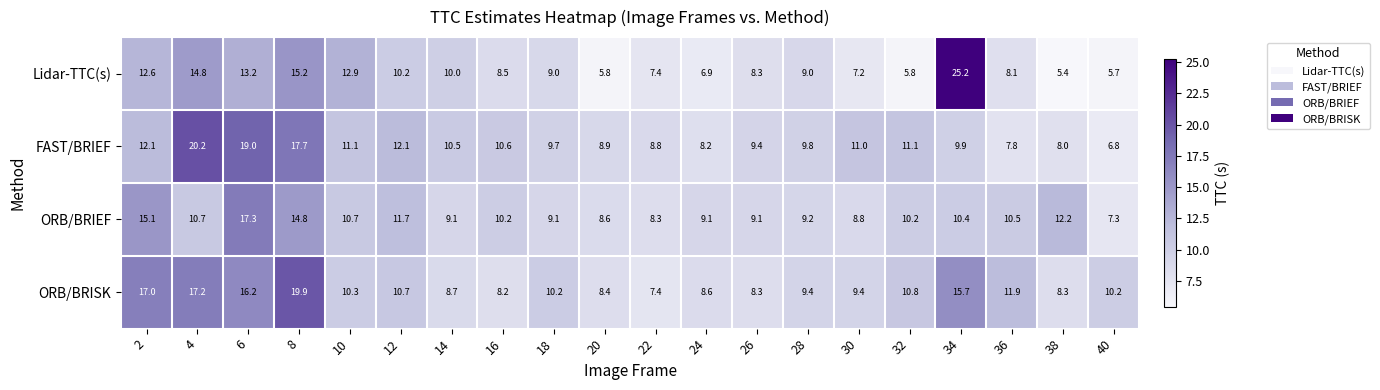

What is the average value of the ORB/BRIEF series?

10.6